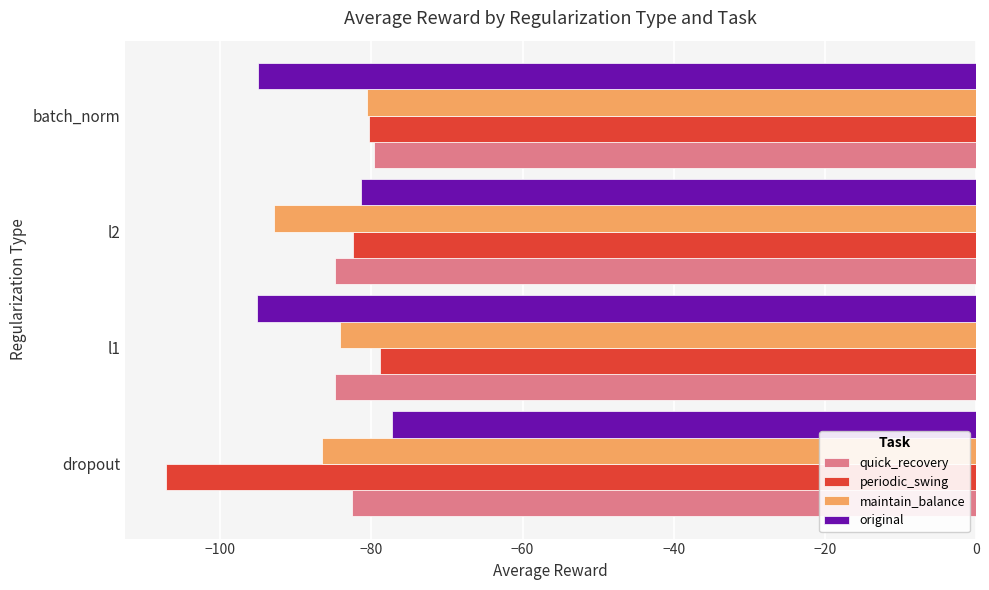

What is the average value of the original series?

-87.2